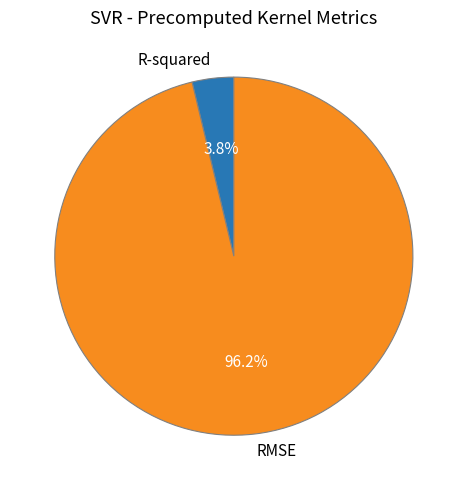

Is it true that R-squared is 4% of the pie?

True